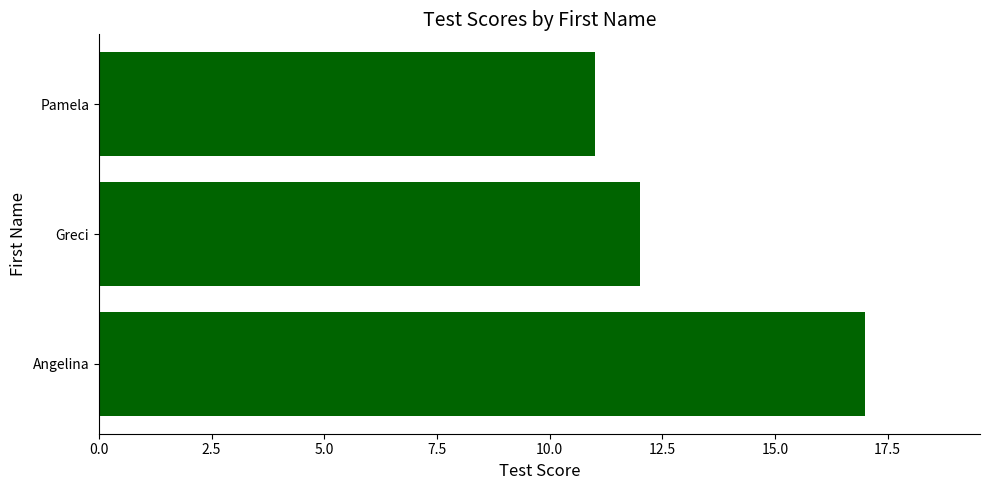

Which category has the lowest value across all series?

Pamela